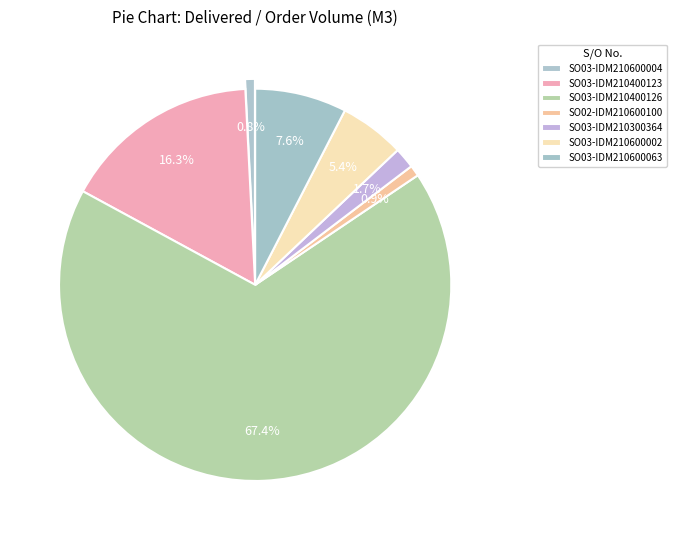

Is there any slice that represents more than half of the pie?

Yes